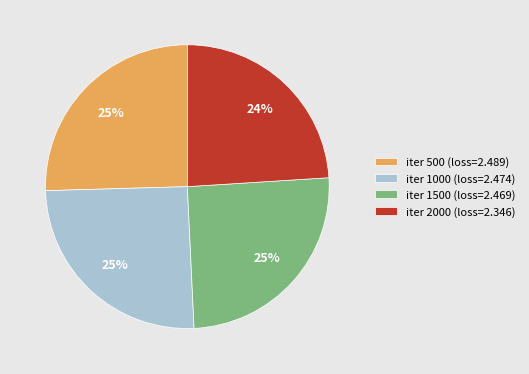

What is the ratio of the value at iter 1500 (loss=2.469) to the value at iter 1000 (loss=2.474)?

1.0